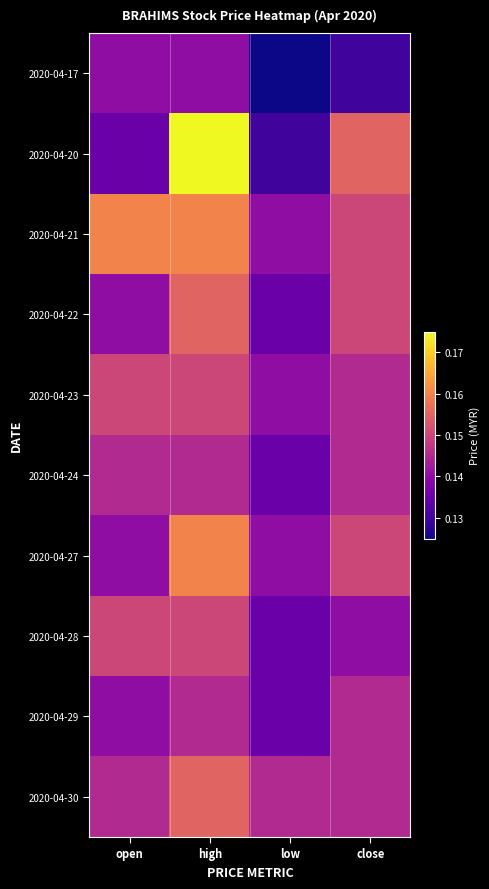

Reading left to right, transcribe all the data shown in this chart.

2020-04-17: open=0.1	high=0.1	low=0.1	close=0.1
2020-04-20: open=0.1	high=0.2	low=0.1	close=0.2
2020-04-21: open=0.2	high=0.2	low=0.1	close=0.1
2020-04-22: open=0.1	high=0.2	low=0.1	close=0.1
2020-04-23: open=0.1	high=0.1	low=0.1	close=0.1
2020-04-24: open=0.1	high=0.1	low=0.1	close=0.1
2020-04-27: open=0.1	high=0.2	low=0.1	close=0.1
2020-04-28: open=0.1	high=0.1	low=0.1	close=0.1
2020-04-29: open=0.1	high=0.1	low=0.1	close=0.1
2020-04-30: open=0.1	high=0.2	low=0.1	close=0.1